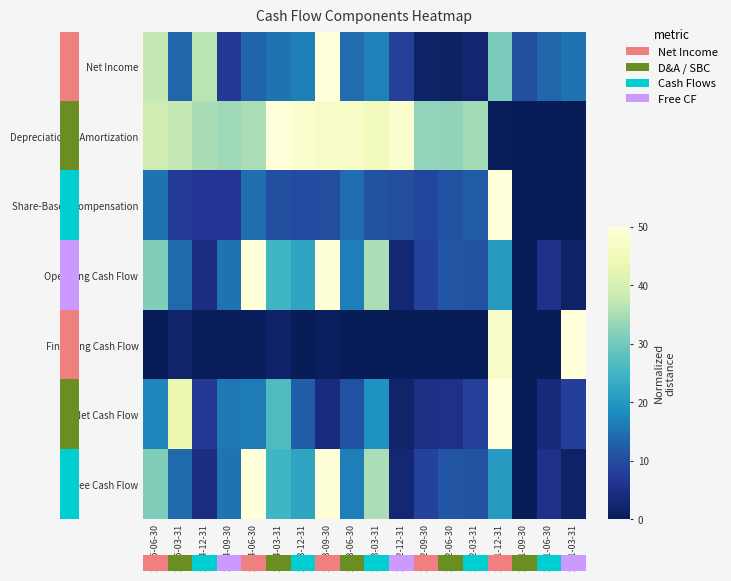

Count the number of categories in the chart.

18